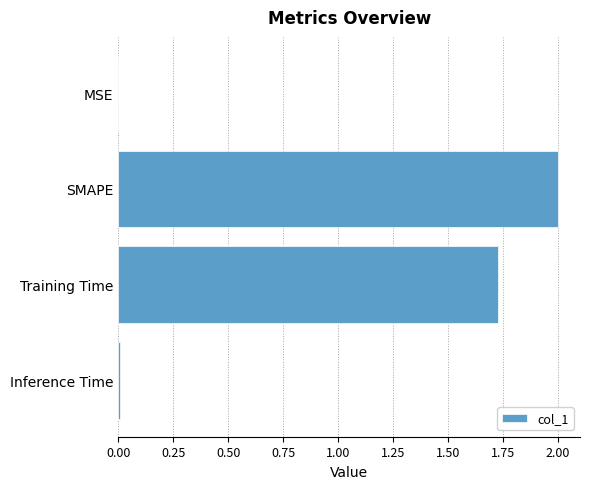

True or false: the data shows 0.8 at Training Time.

False